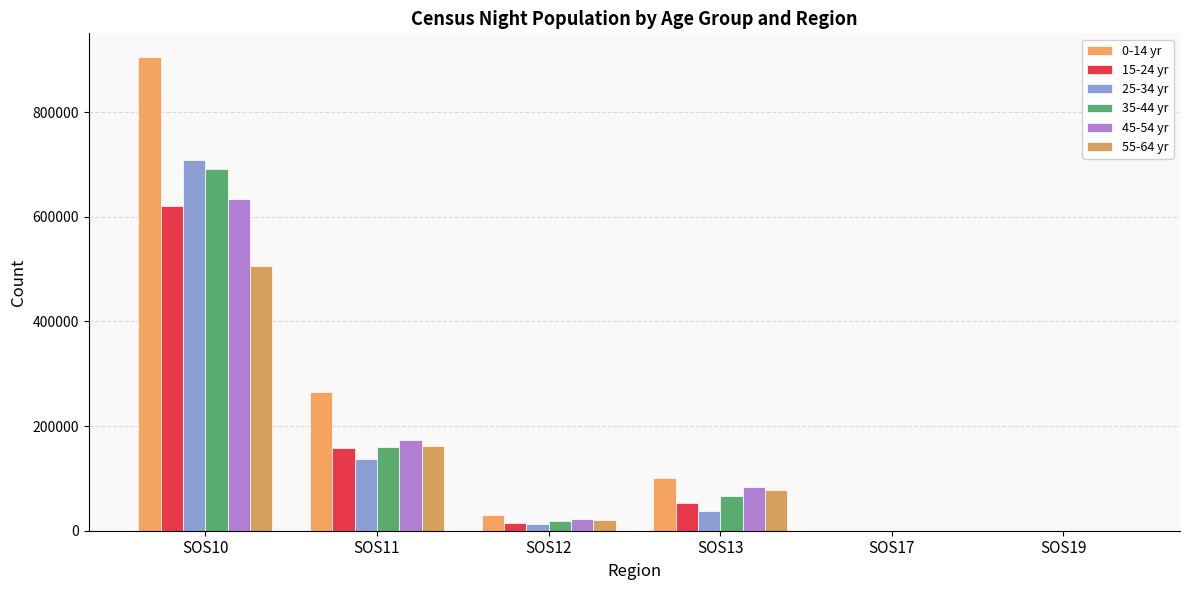

How many groups of bars are there?

6